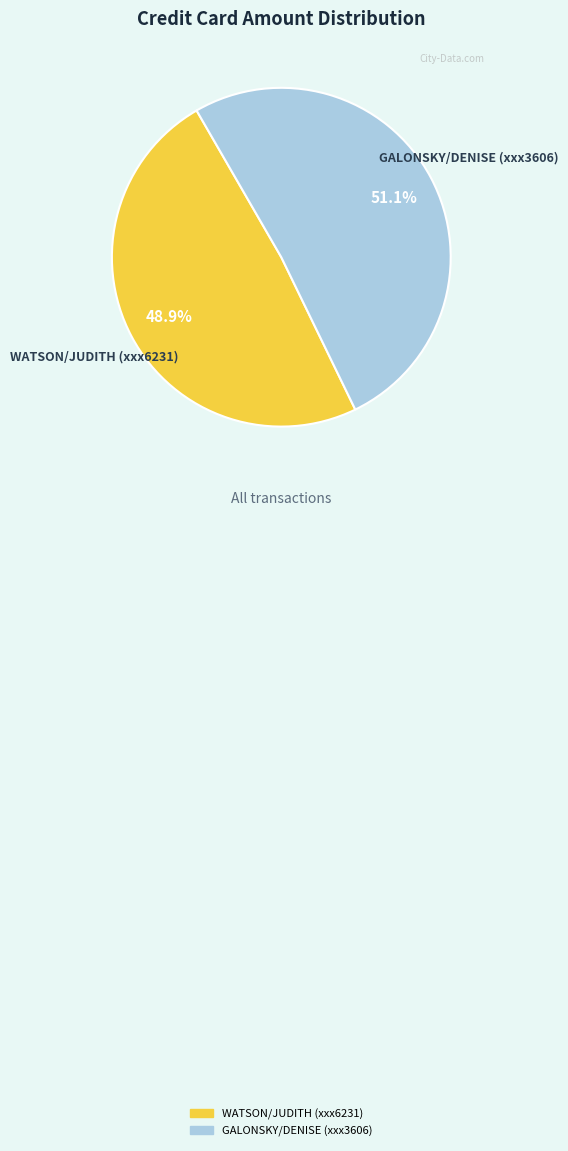

Is it true that WATSON/JUDITH (xxx6231) is 38% of the pie?

False